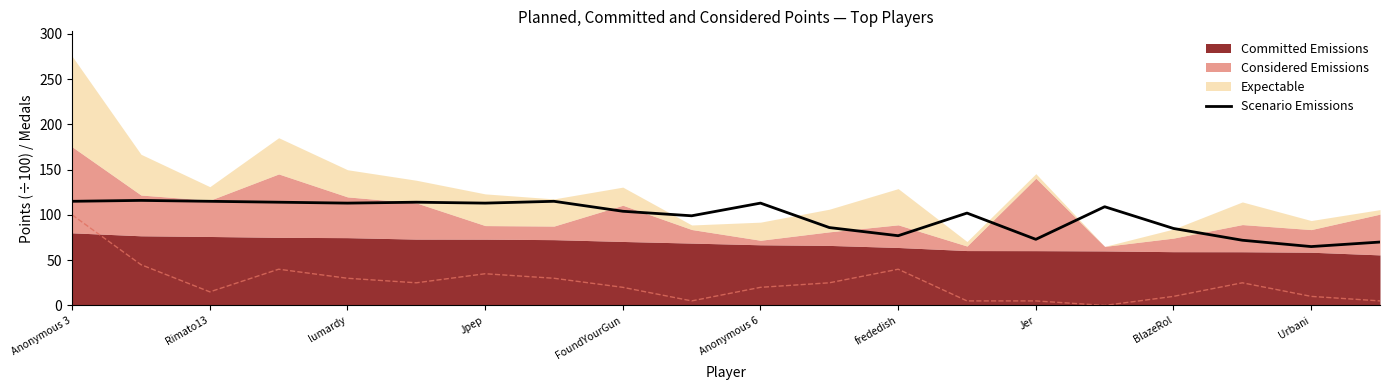

What is the lowest value of the Scenario Emissions series?

65